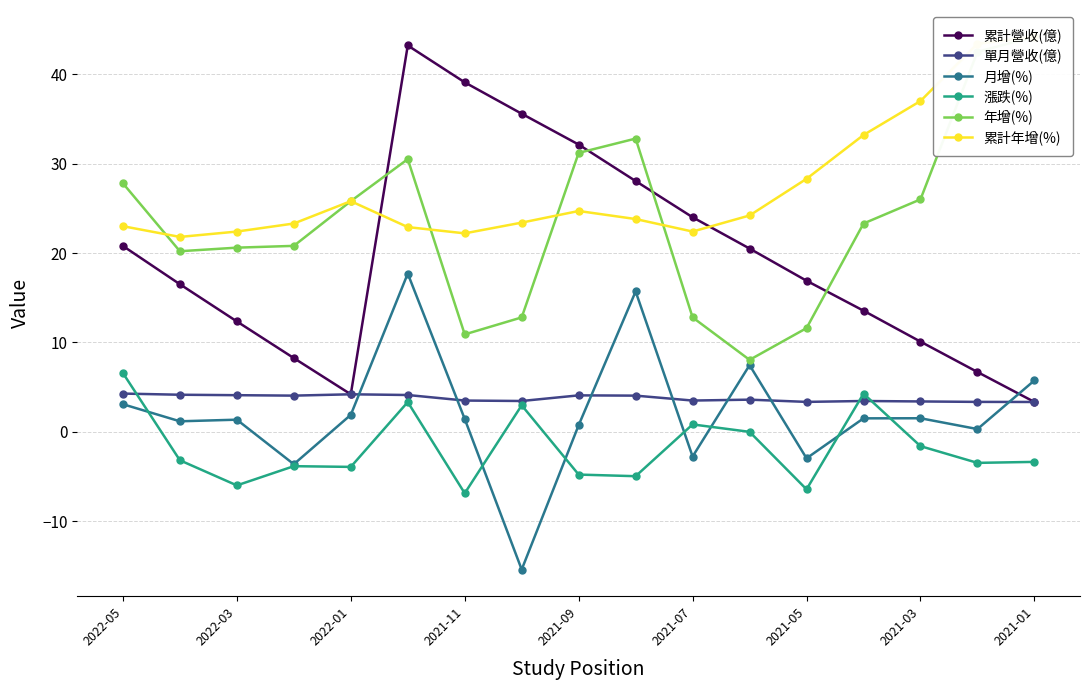

Is it true that 單月營收(億) equals 3.4 at 2021-05?

True